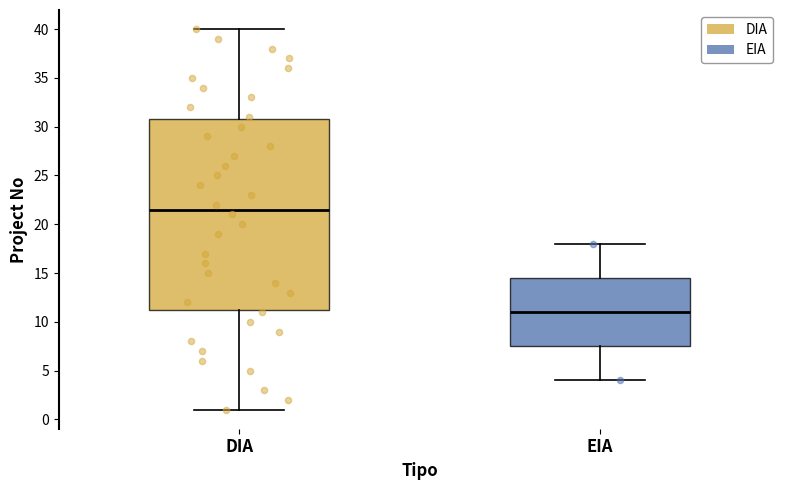

Which box is the tallest, from its lower edge to its upper edge?

DIA